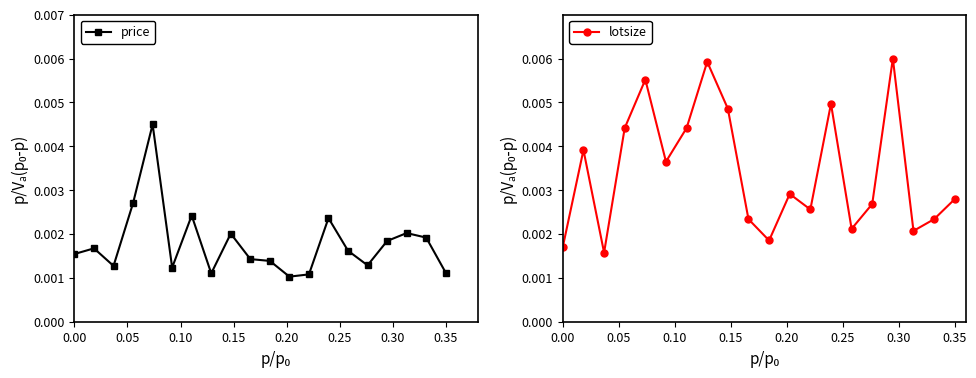

Count the price values in the range 0 to 1.

20